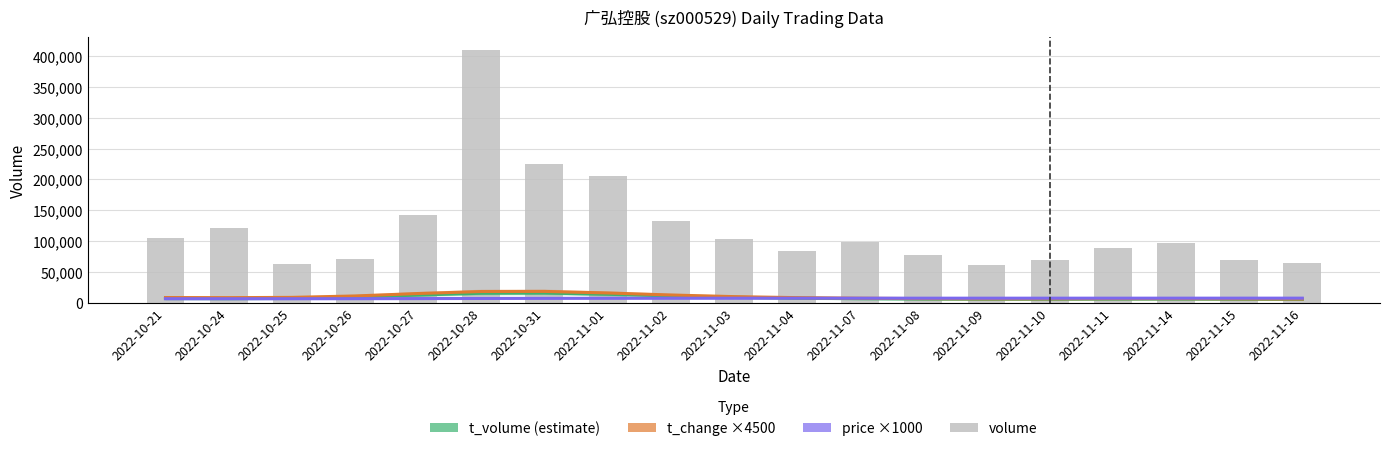

How many data points in price ×1000 are above 7003?

10